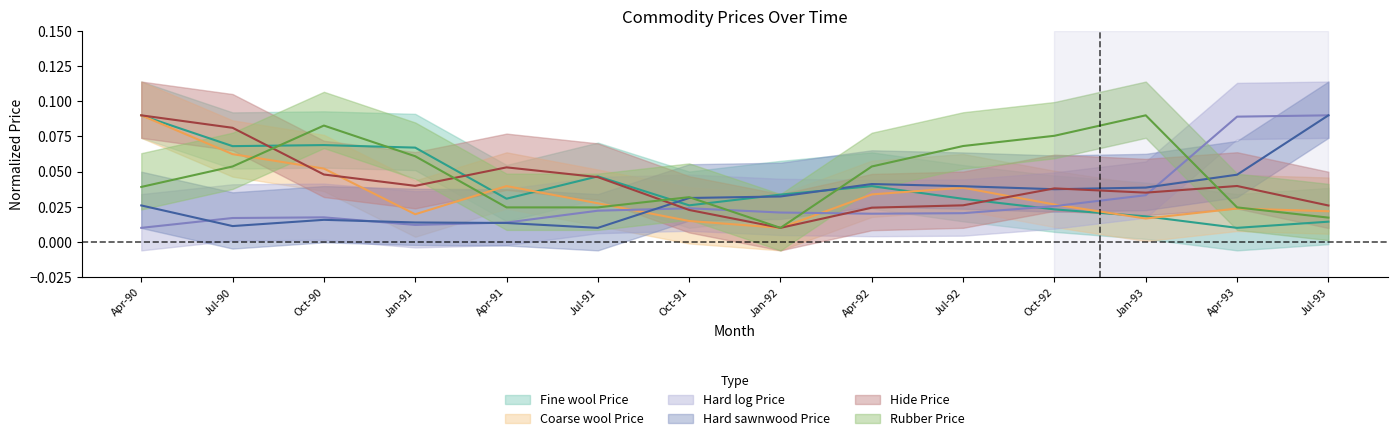

Which category has the highest value in the Fine wool Price series?

Apr-90